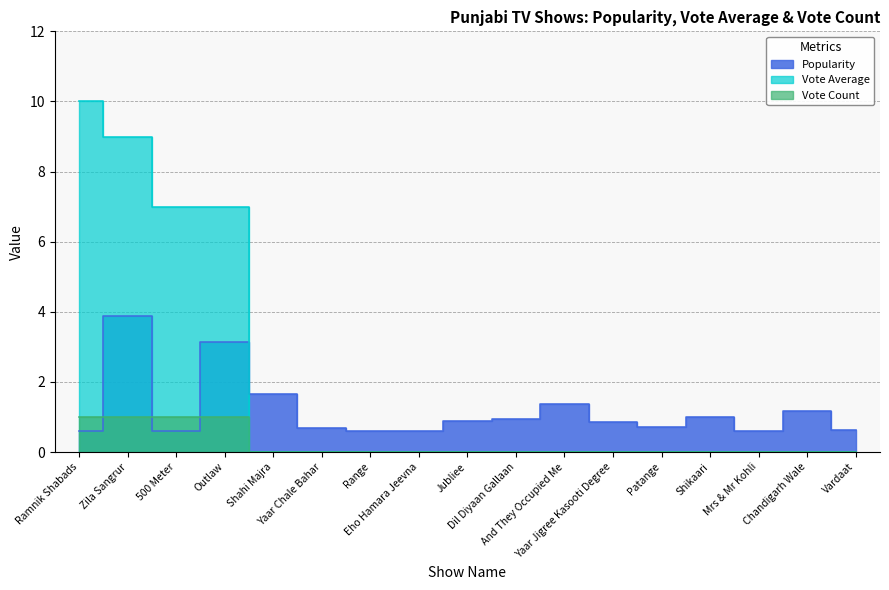

What is the difference between the second highest and second lowest values in the Vote_Count series?

1.0